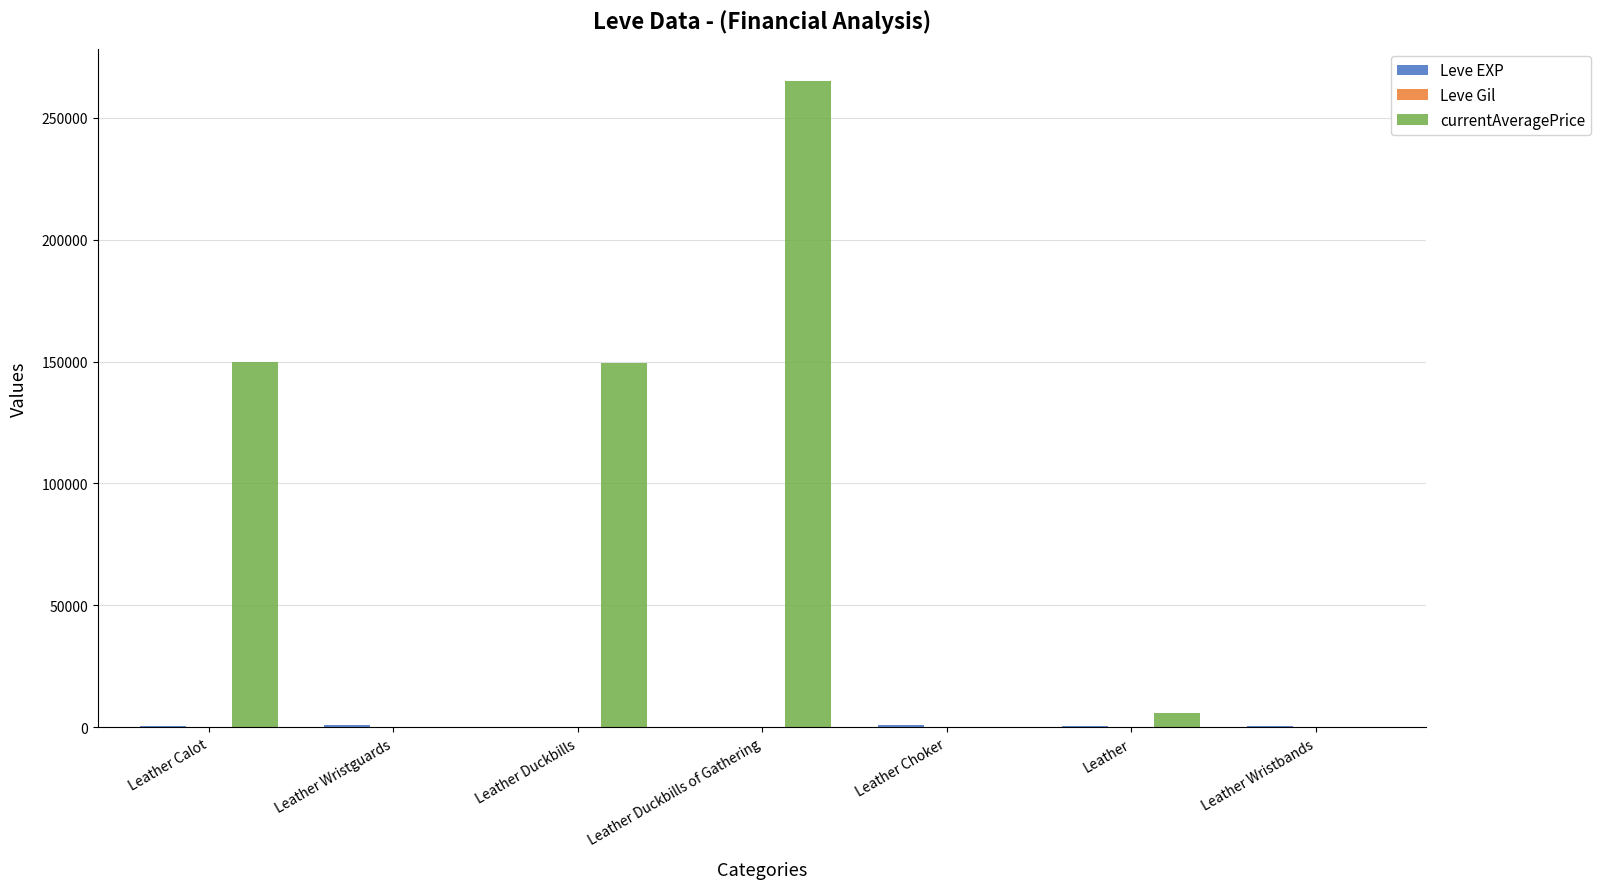

How many groups of bars are there?

7